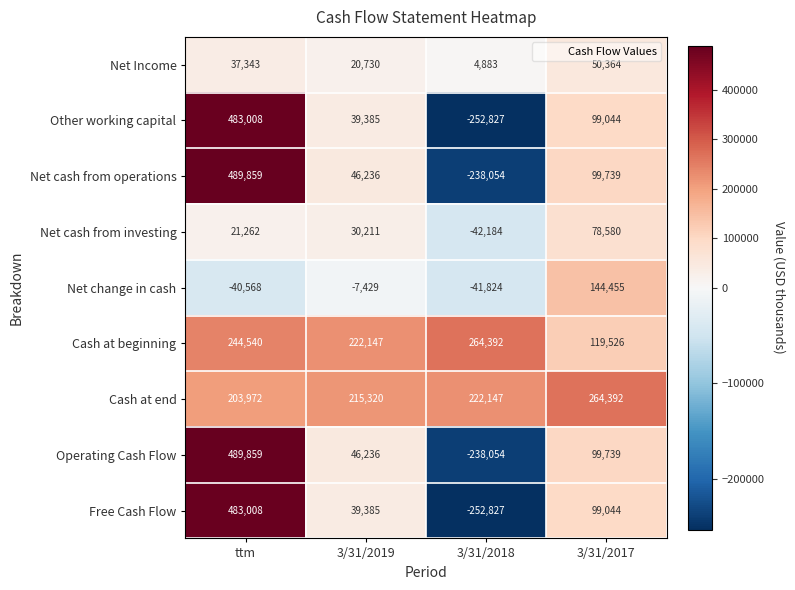

Which series changed the most between 3/31/2019 and 3/31/2017?

Net change in cash